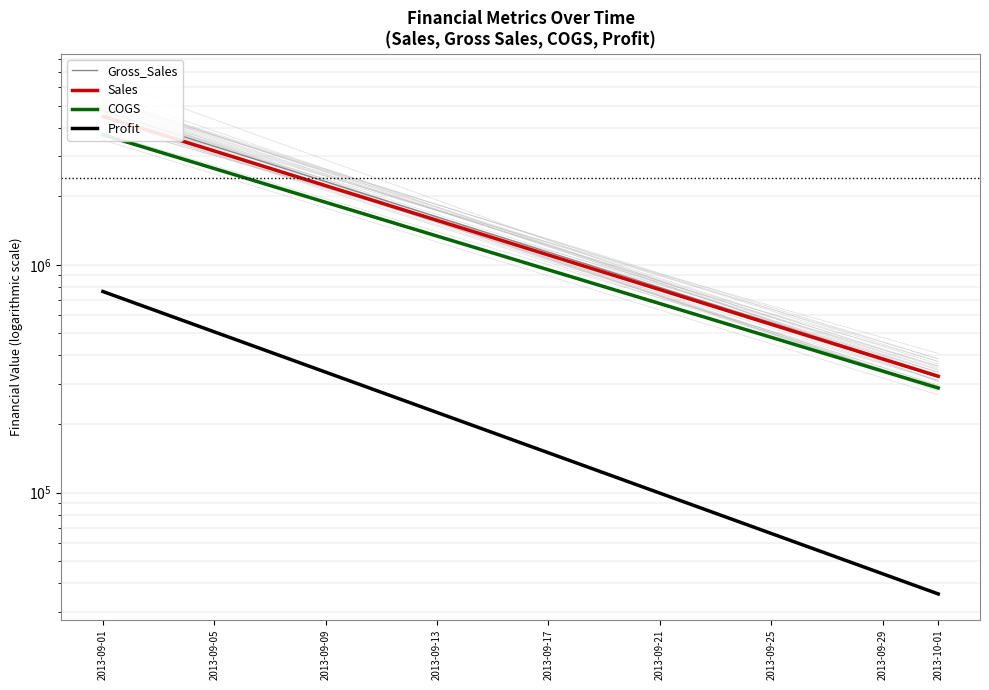

Which series has the largest total across all categories?

Gross_Sales